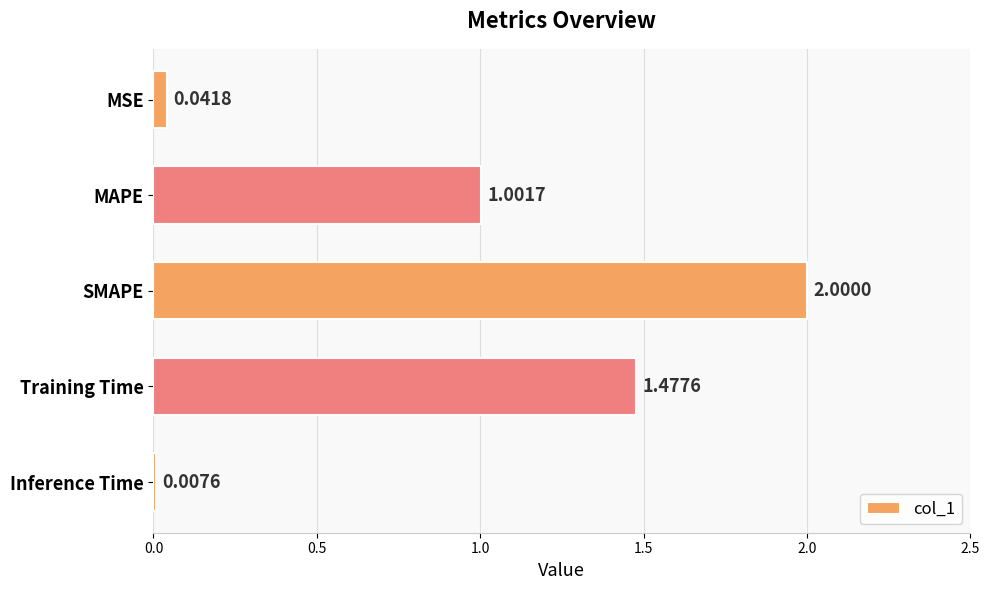

At which category does the chart reach its peak across all series?

SMAPE